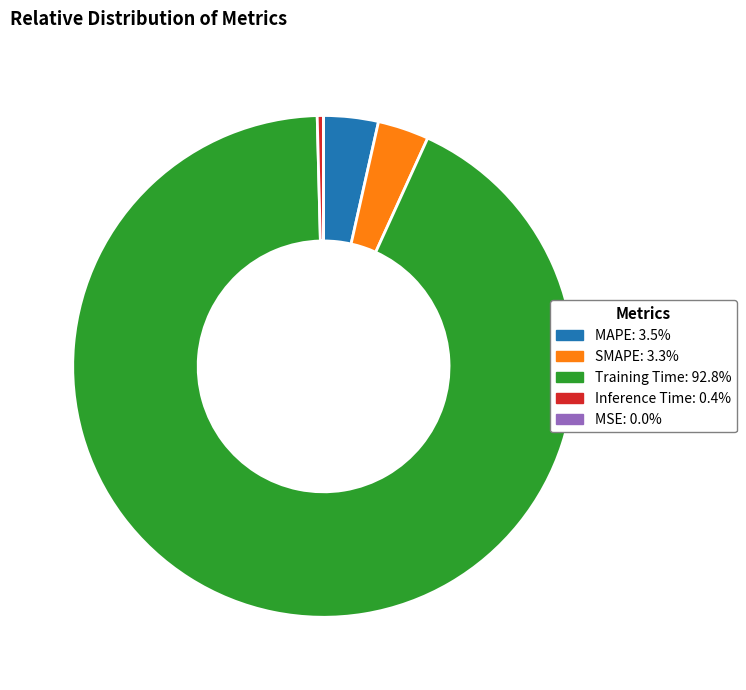

Do Training Time: 92.8% and MAPE: 3.5% together represent more than half of the pie?

Yes